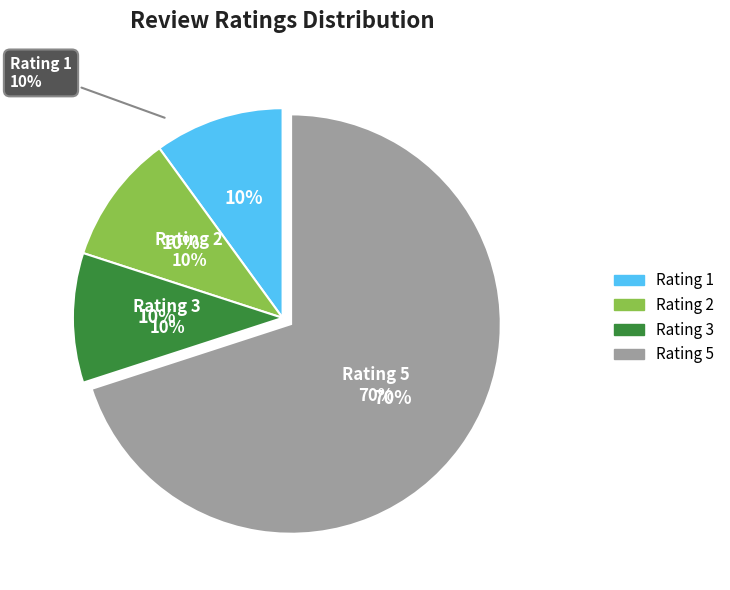

What percentage is the Rating 3 slice, to the nearest percent?

10%